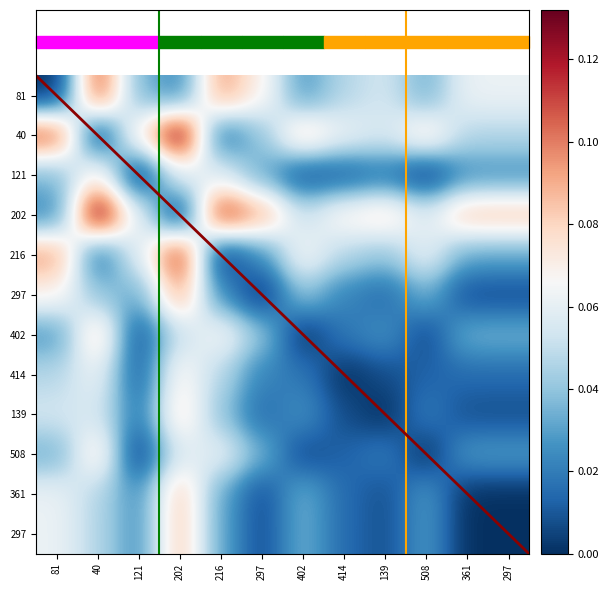

At how many categories does at least one series exceed 0?

12